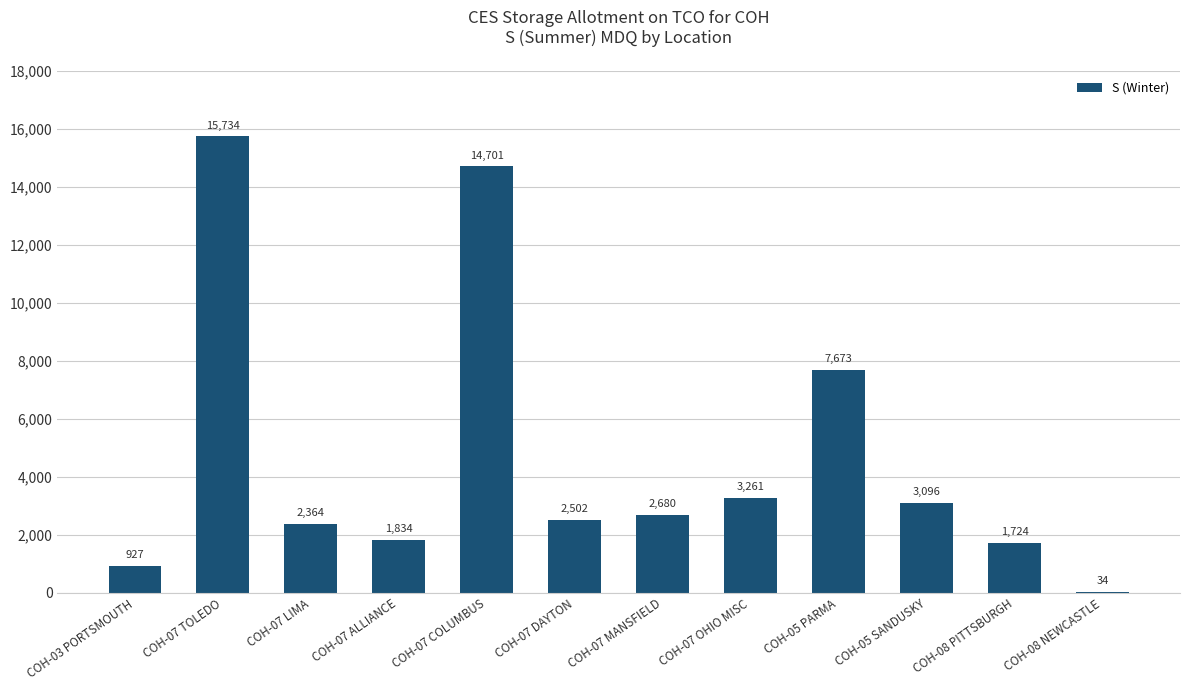

What is the sum of all values?

56530